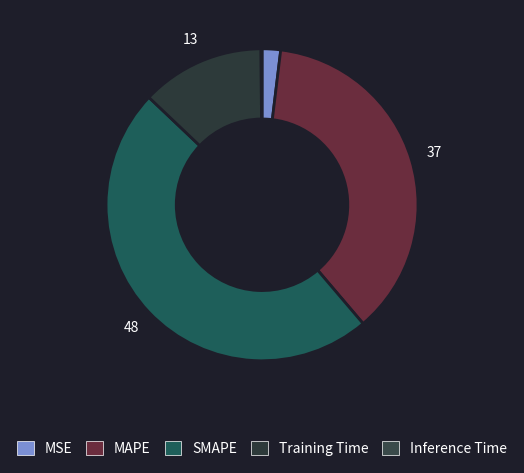

Is there a majority slice in this chart?

No